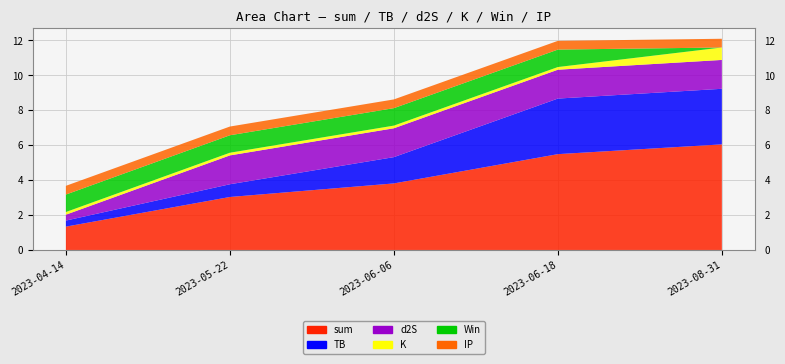

Reading left to right, what are all the values shown in this chart?

sum: 1.3	3.0	3.8	5.5	6.0
TB: 0.3	0.7	1.5	3.2	3.2
d2S: 0.3	1.7	1.7	1.7	1.7
K: 0.2	0.2	0.2	0.2	0.7
Win: 1.0	1.0	1.0	1.0	0.0
IP: 0.5	0.5	0.5	0.5	0.5